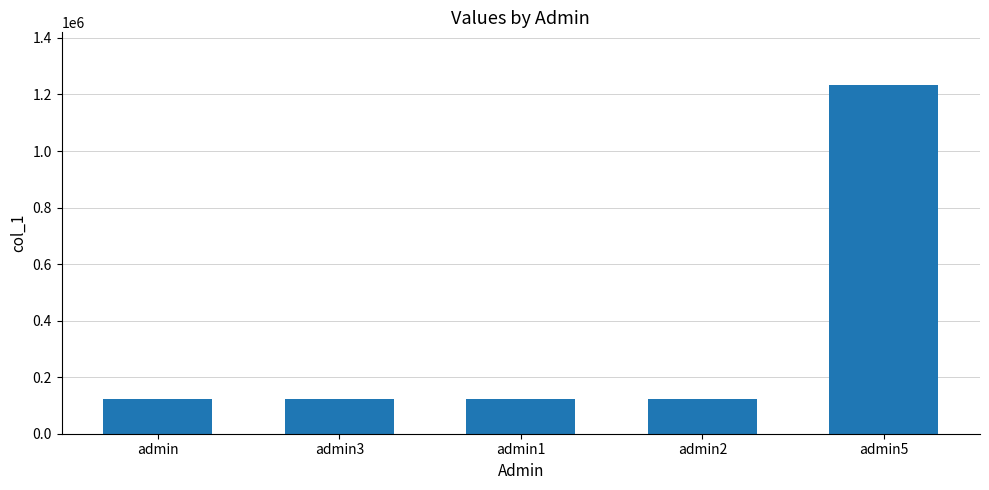

How many values exceed 123456?

1